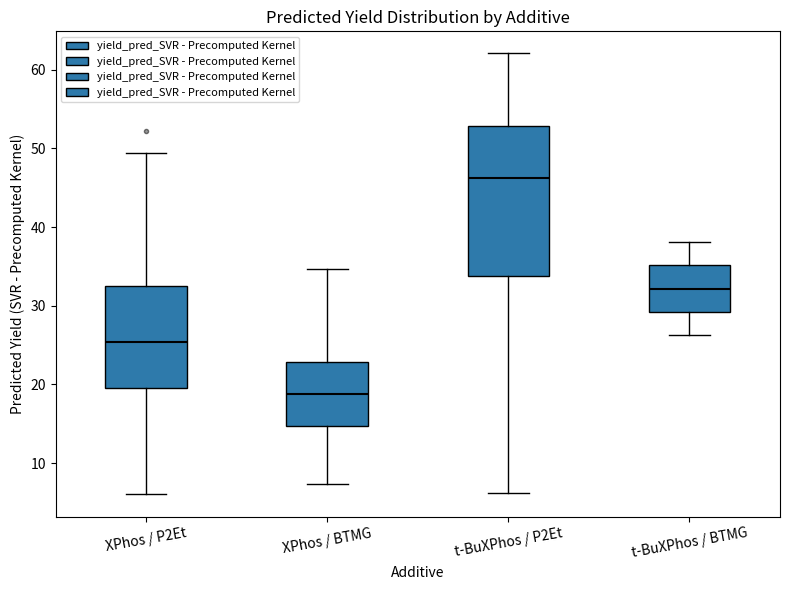

Where is the upper edge of the box for t-BuXPhos / P2Et on the y-axis? The values are not printed on the chart, so give them approximately, as read against the axis.

53